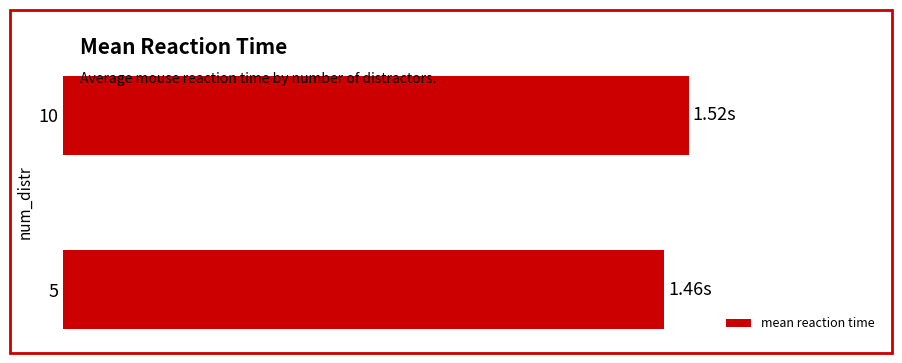

What is the sum of all values?

3.0